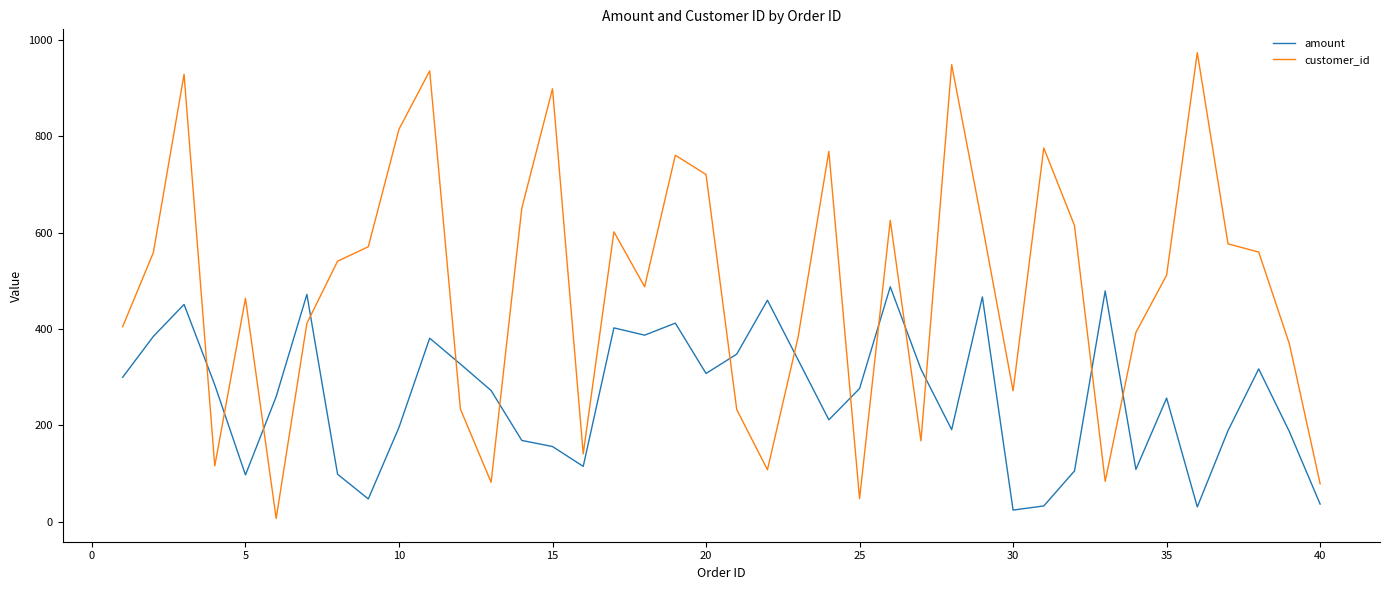

Which series has the largest total across all categories?

customer_id